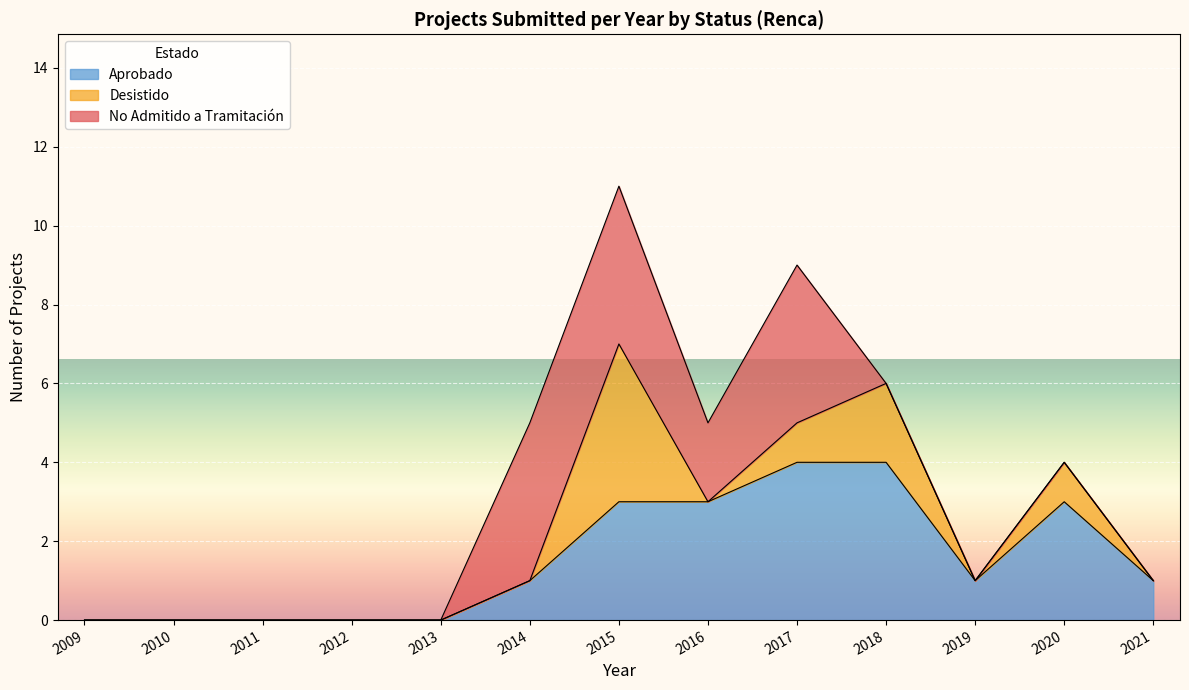

What is the difference between the Aprobado values at 2016 and 2012?

3